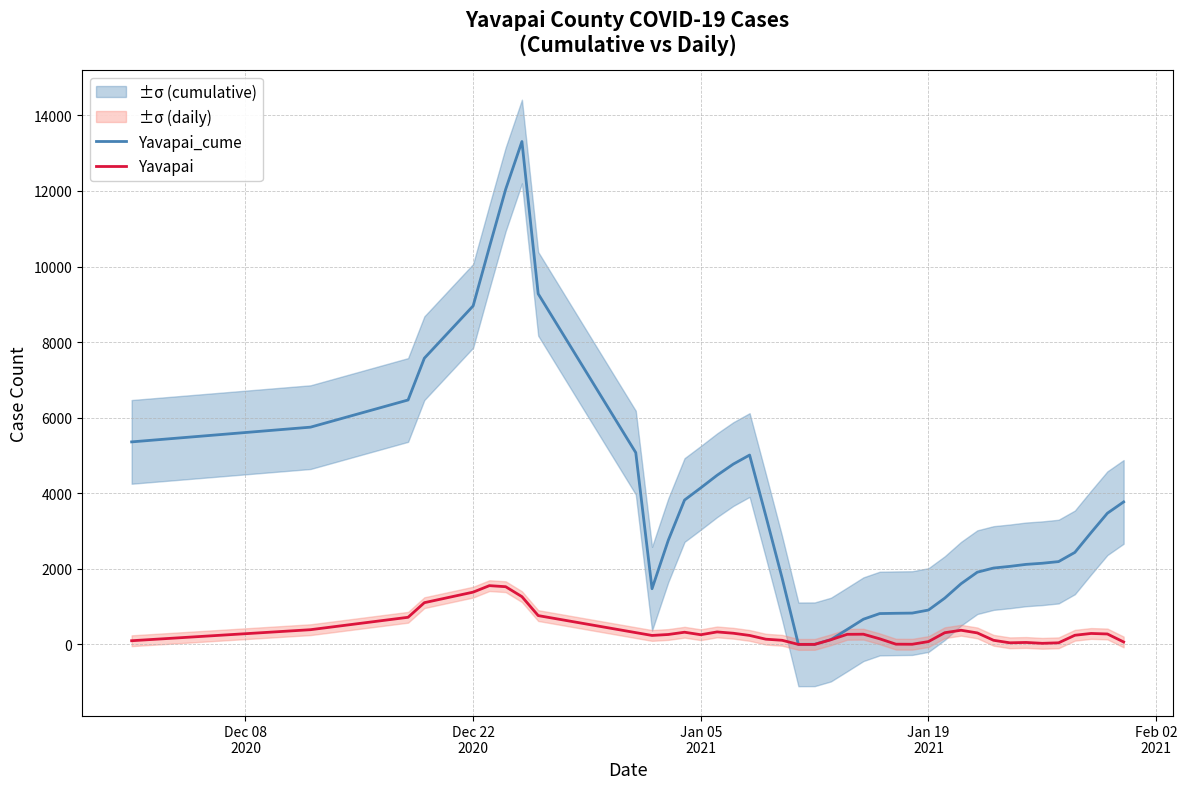

Is this an area chart (filled region under the line)?

No